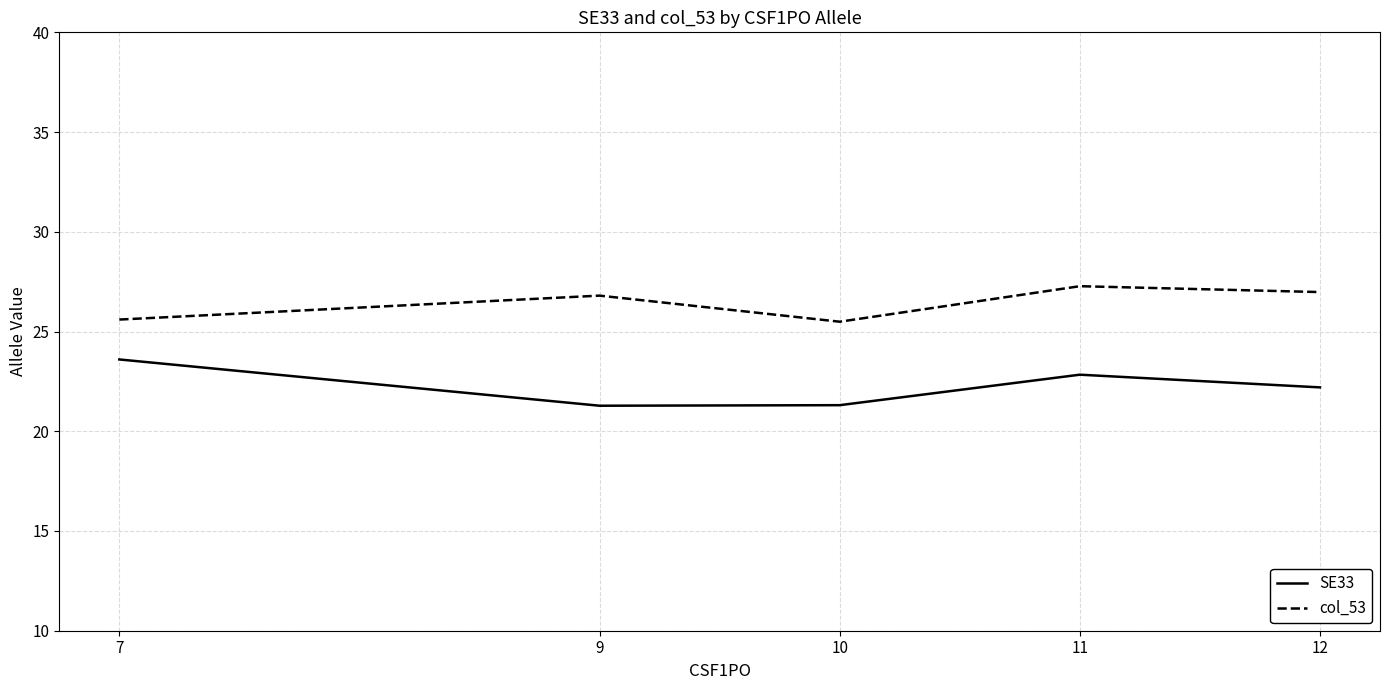

True or false: col_53 has a value of 43.6 at 7.

False